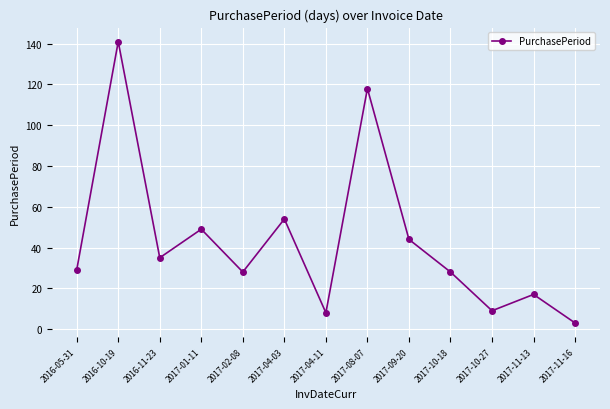

The chart shows a value of 35 at 2016-11-23. True or false?

True